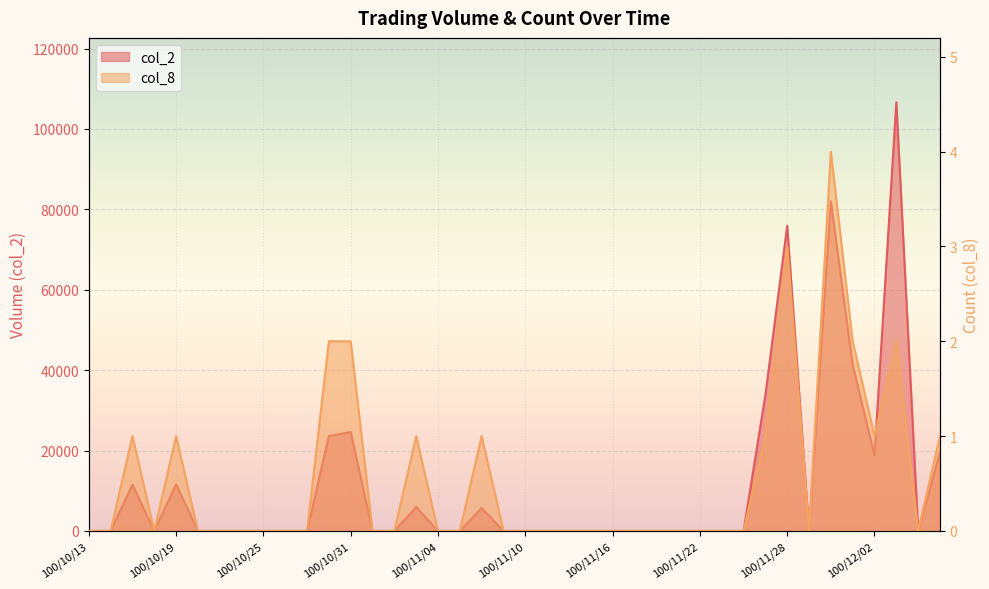

How many interior local valleys does the col_8 series have?

4